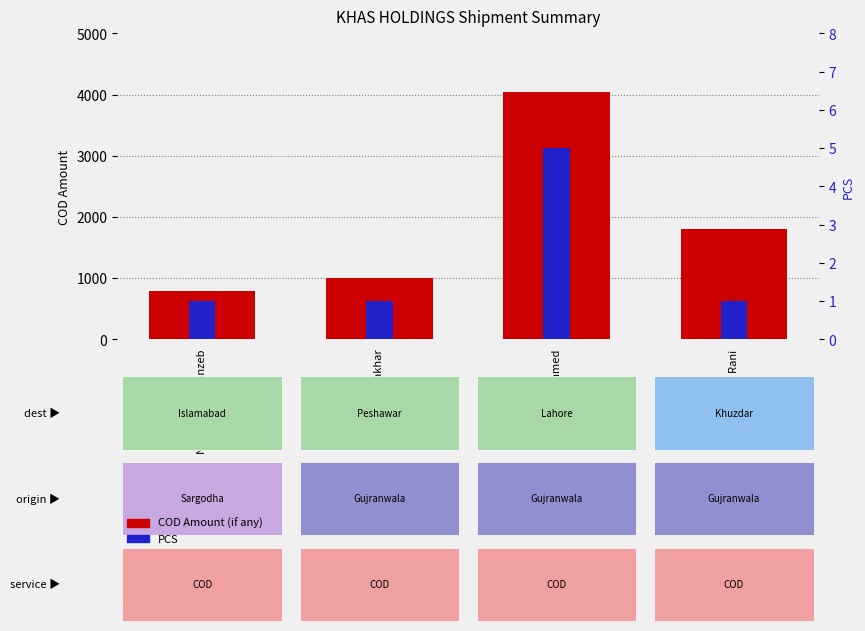

The value of COD Amount (if any) at Noorulain Jehanzeb is 800. True or false?

True